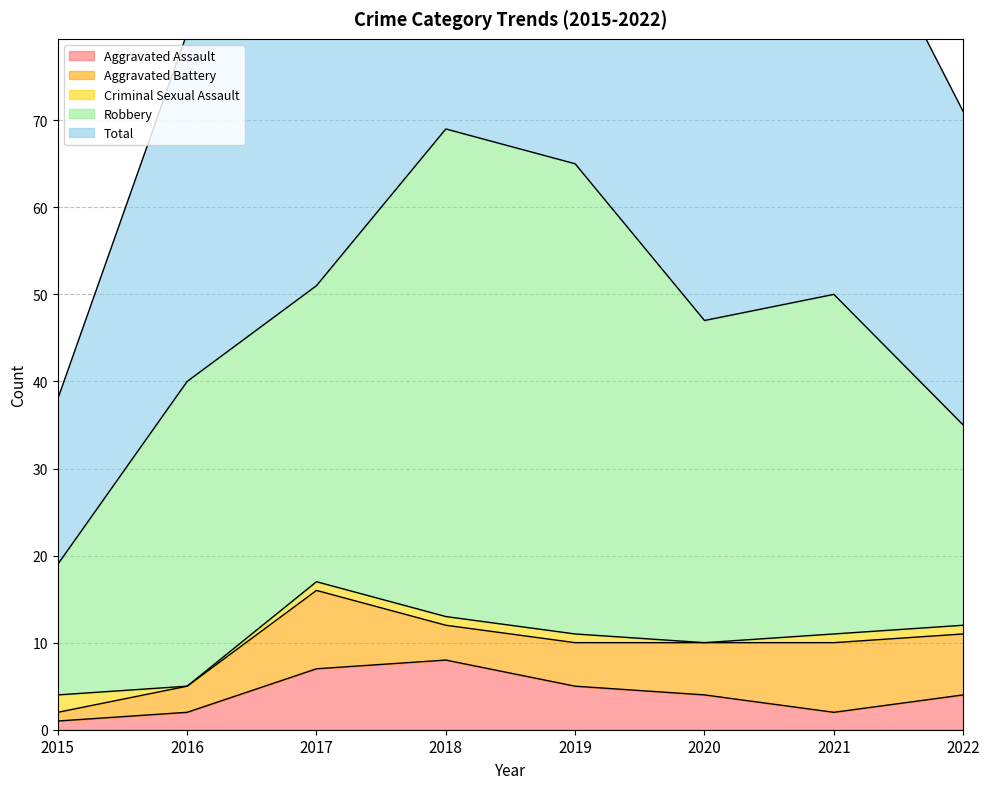

At 2022, list the series in order from smallest to largest.

Criminal Sexual Assault, Aggravated Assault, Aggravated Battery, Robbery, Total